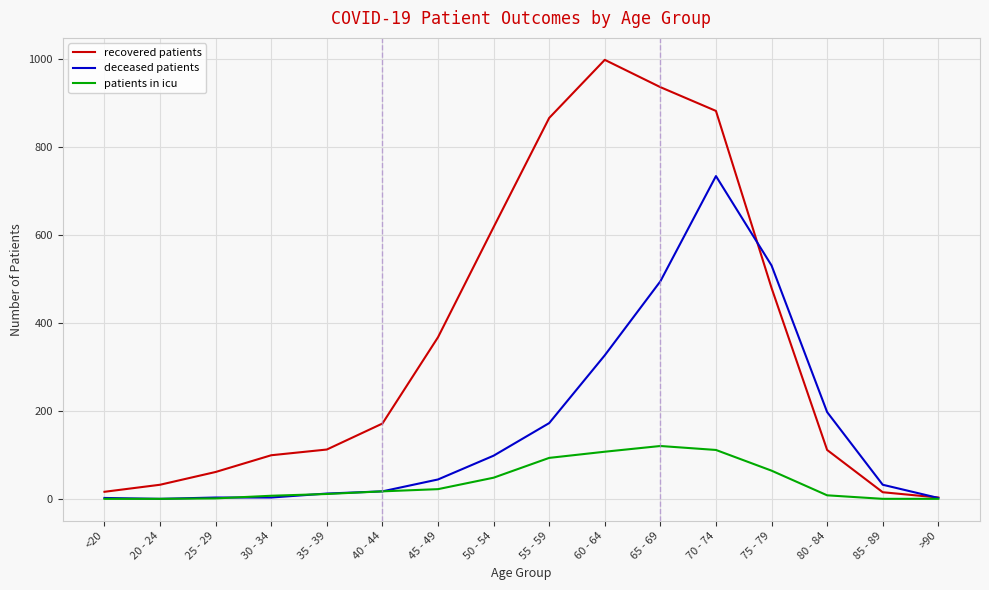

Is the value of deceased patients at 40 - 44 greater than the value of recovered patients at >90?

Yes